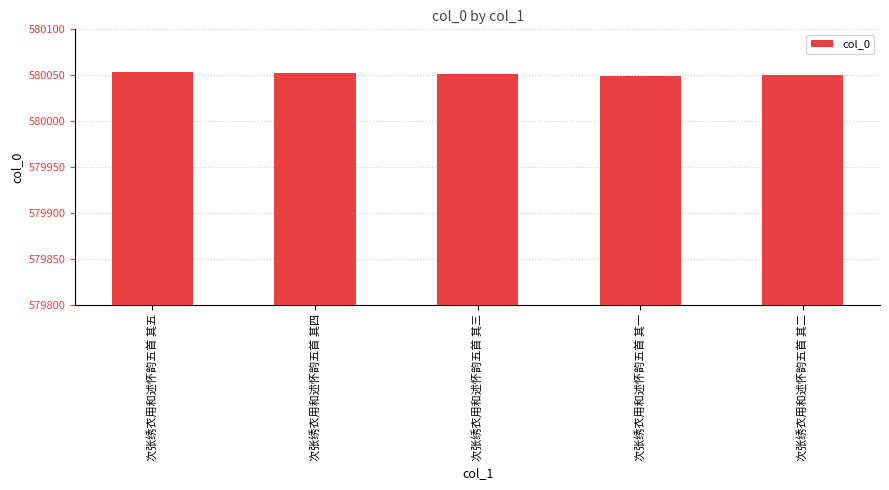

What is the label of the 2nd bar from the left?

次张绣衣用和述怀韵五首 其四